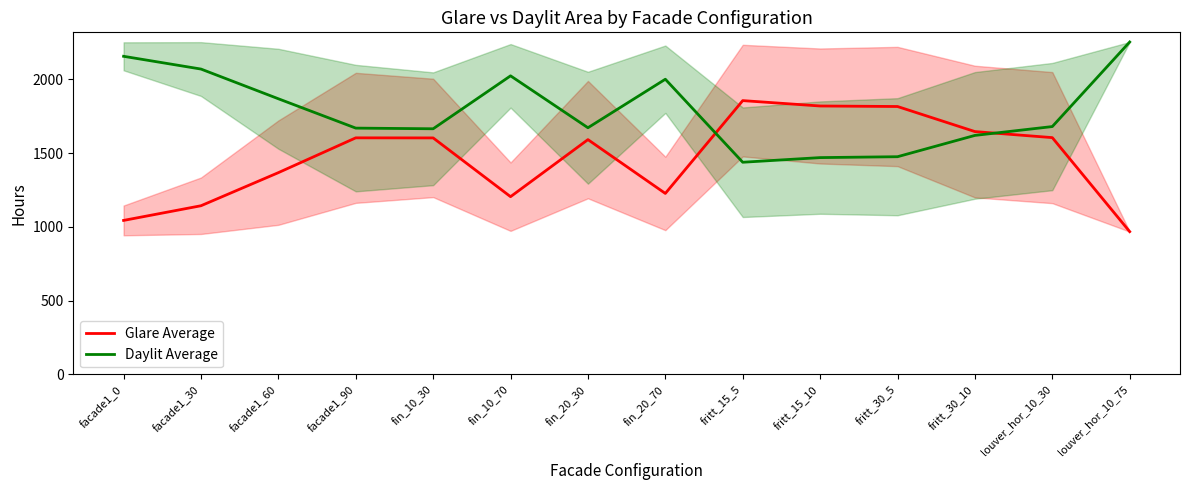

What is the value of the Daylit Average point at the 1st from the left?

2157.0